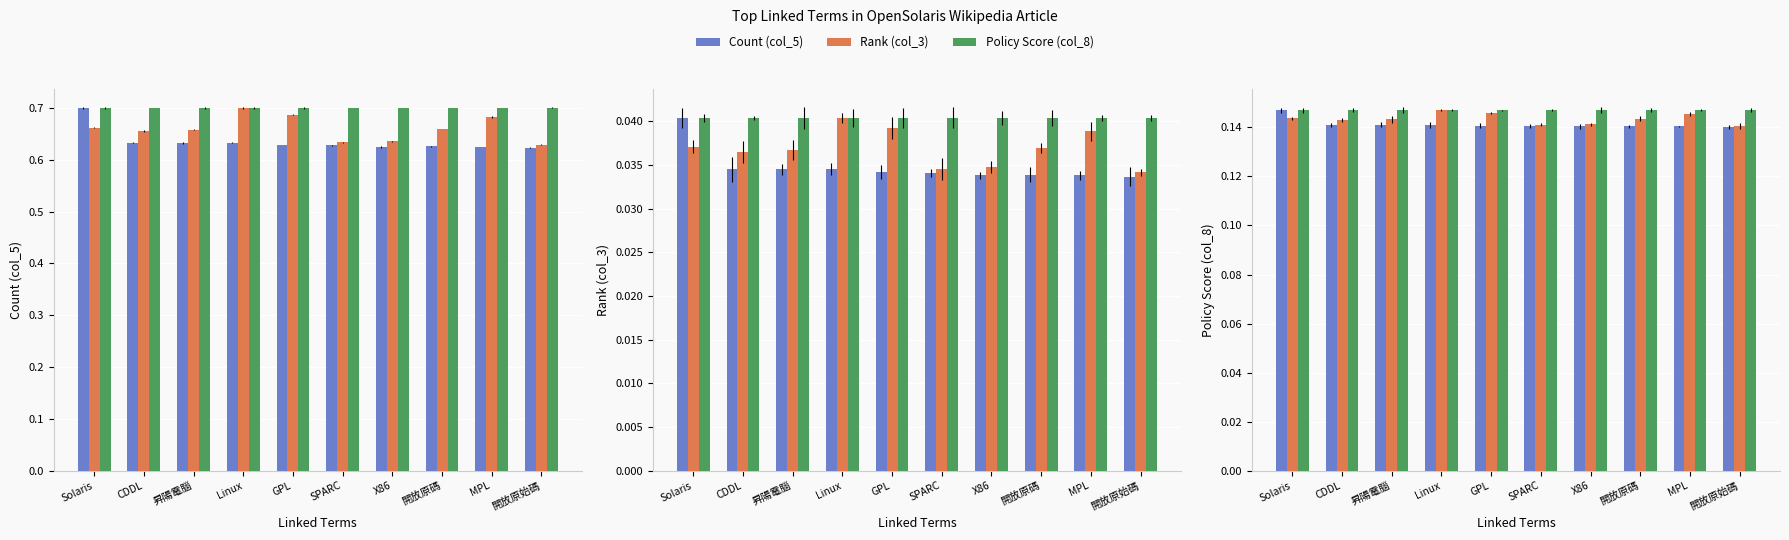

Reading left to right, list all the values displayed in this chart.

Count (col_5): 0.1	0.1	0.1	0.1	0.1	0.1	0.1	0.1	0.1	0.1
Rank (col_3): 0.1	0.1	0.1	0.1	0.1	0.1	0.1	0.1	0.1	0.1
Policy Score (col_8): 0.1	0.1	0.1	0.1	0.1	0.1	0.1	0.1	0.1	0.1